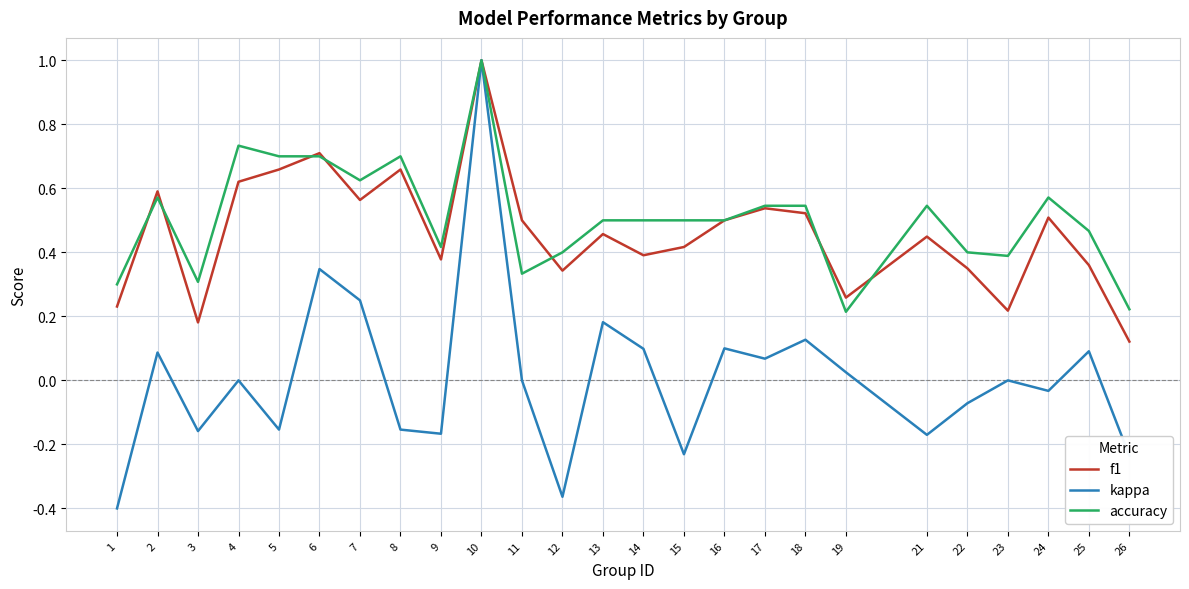

What is the sum of the f1 values at 8 and 7?

1.2